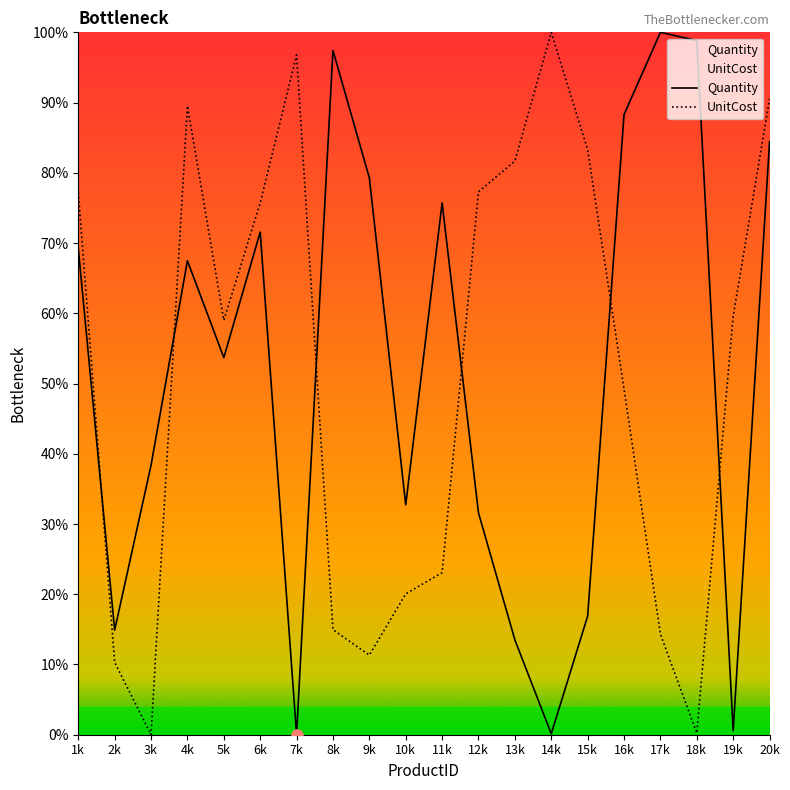

In Quantity, how many points are higher than both neighbors (excluding endpoints)?

5